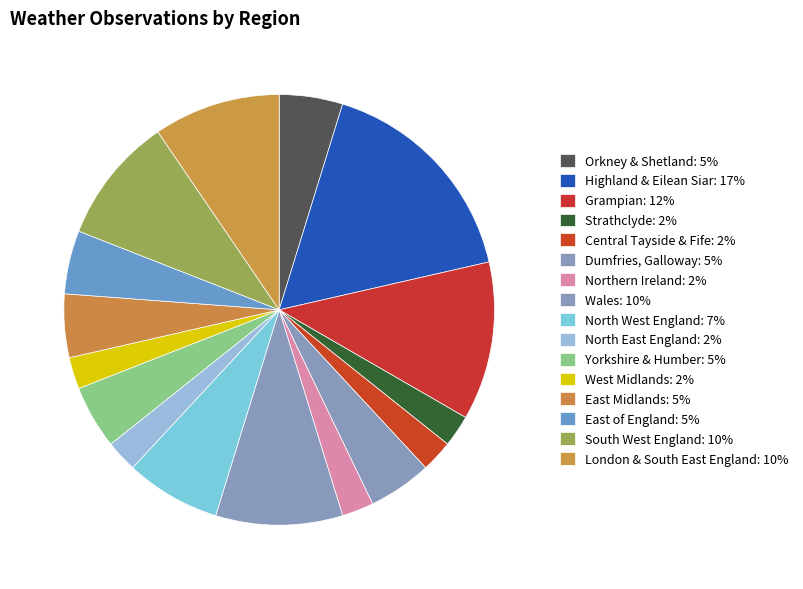

Which category has the smallest portion of the pie?

Strathclyde